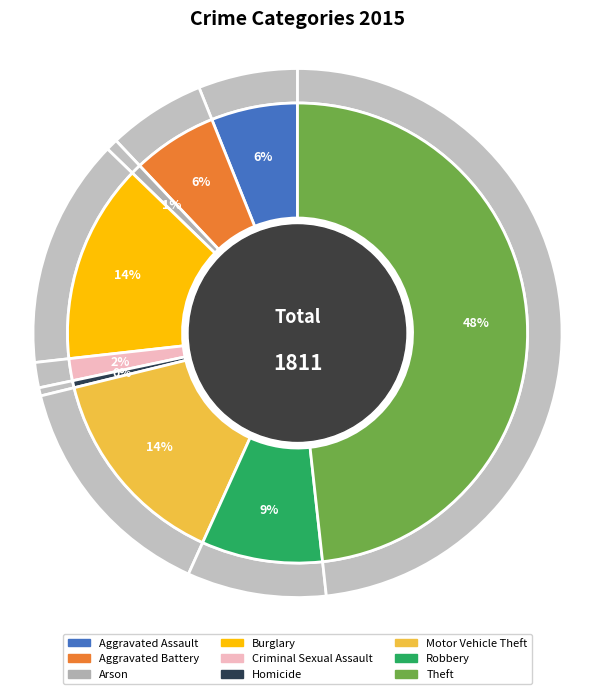

Count the number of slices in the pie.

9